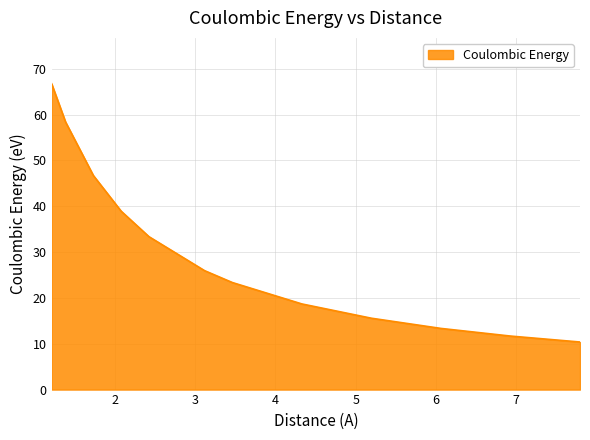

What is the maximum value shown in the chart?

66.7